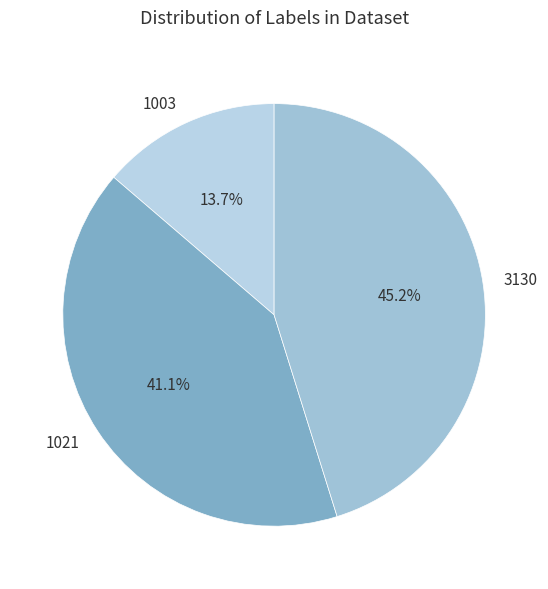

Does 1003 account for over 50% of the chart?

No